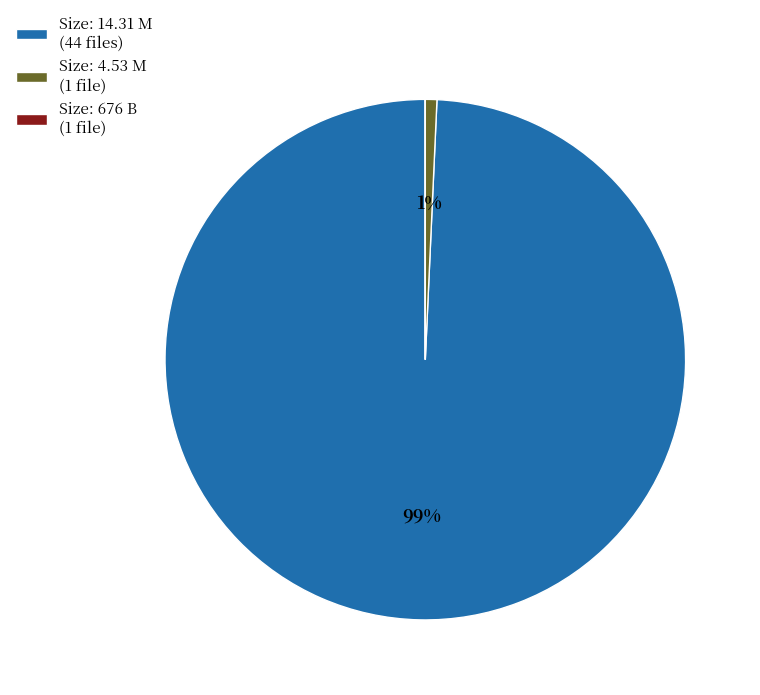

True or false: Size: 14.31 M (44 files) accounts for 99% of the total.

True